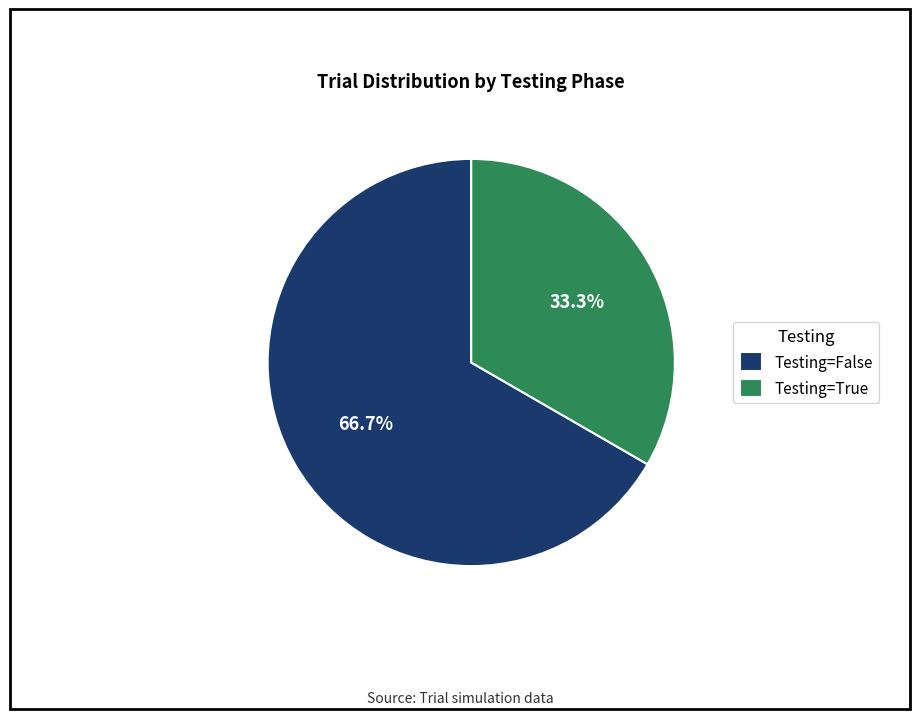

Approximately how many times larger is the value at Testing=True compared to Testing=False?

0.5